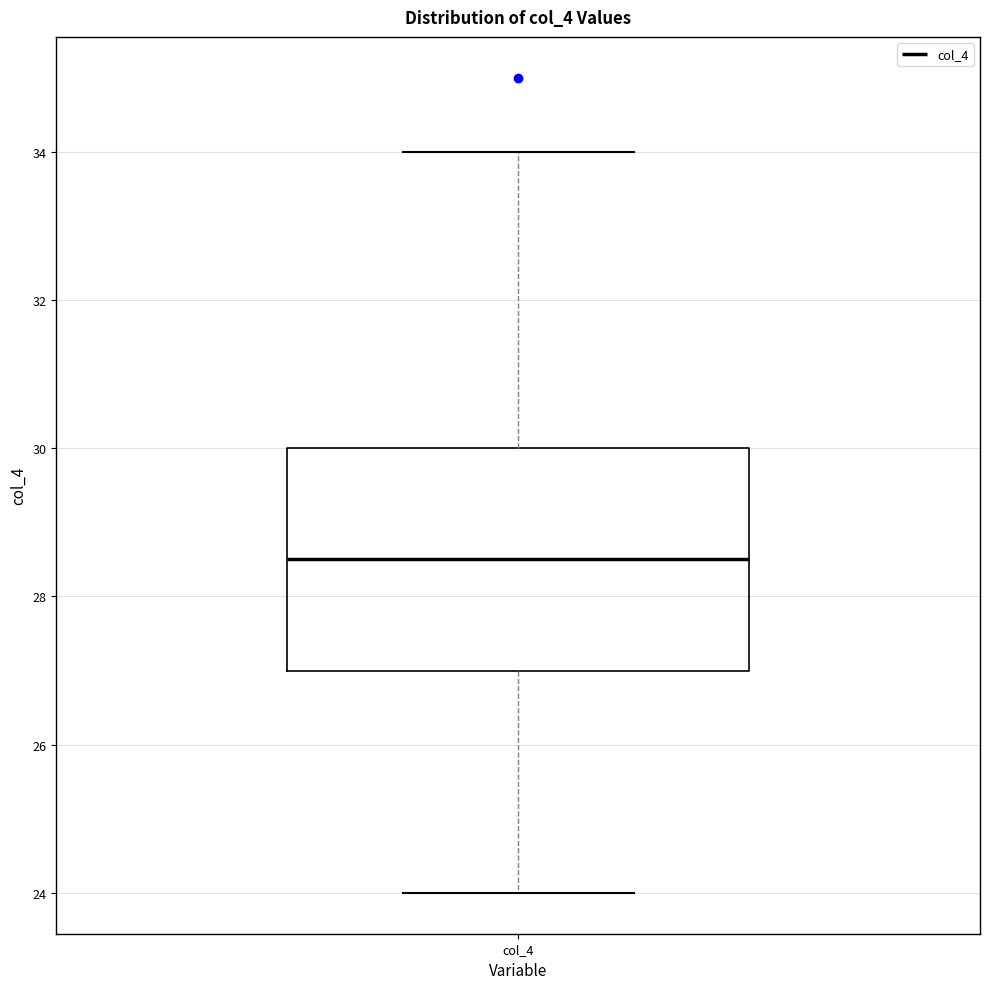

Read this box plot against the y-axis: the position of the median line, the range covered by the box, and the ends of both whiskers. The values are not printed on the chart, so give them approximately, as read against the axis.

median 28.6, box 27.0 to 30.0, whiskers 24.0 to 34.0